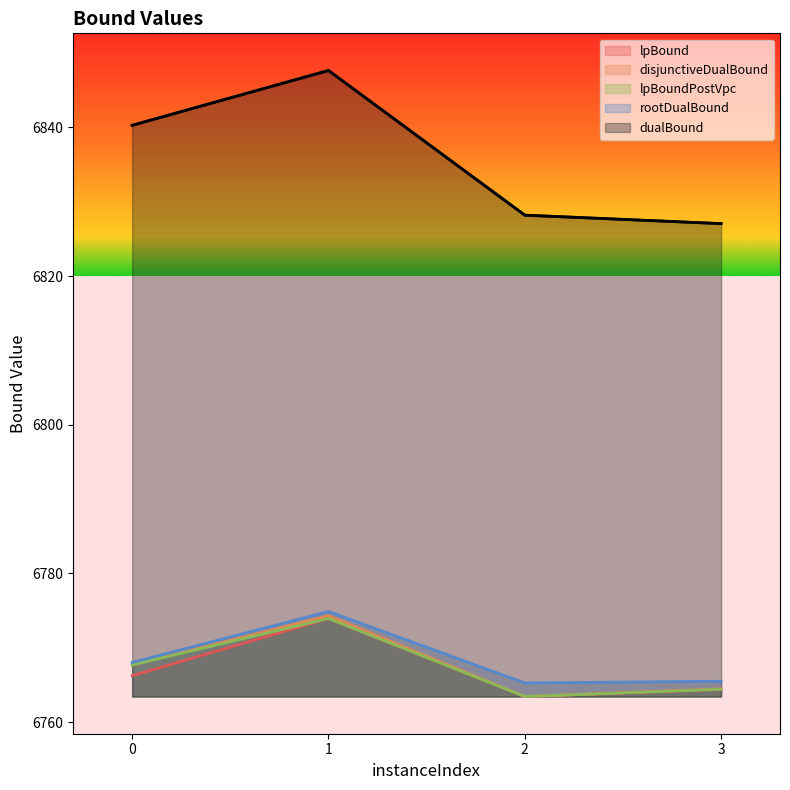

At which category is the sum across all series the highest?

1